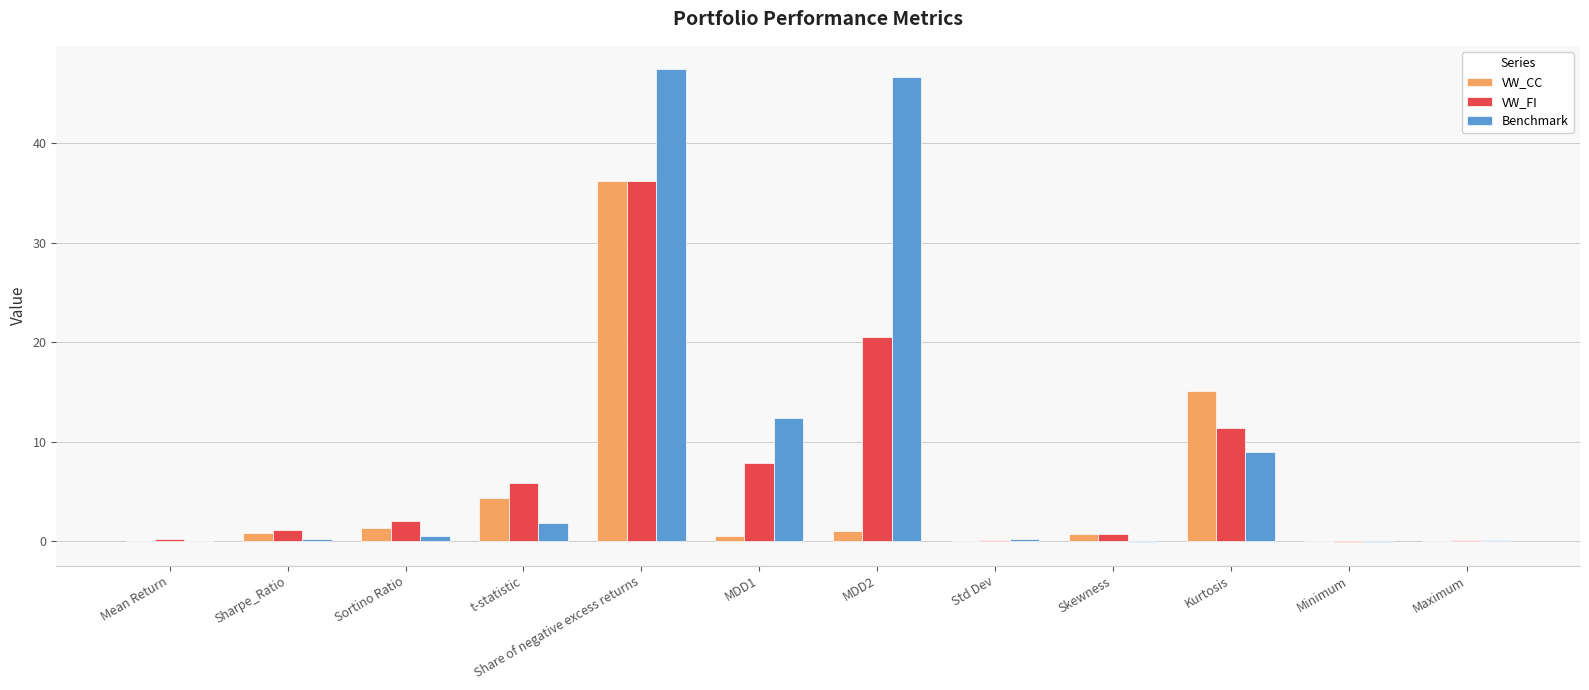

How many data points does each series have?

12